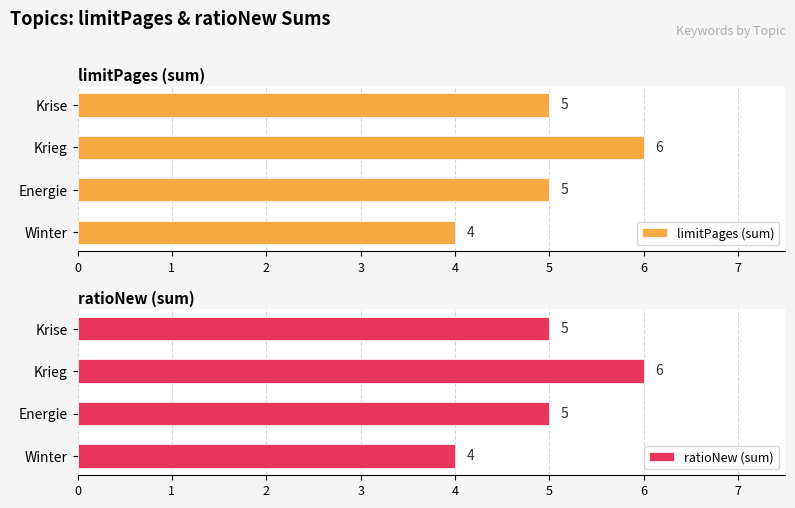

At how many categories does at least one series exceed 5?

1